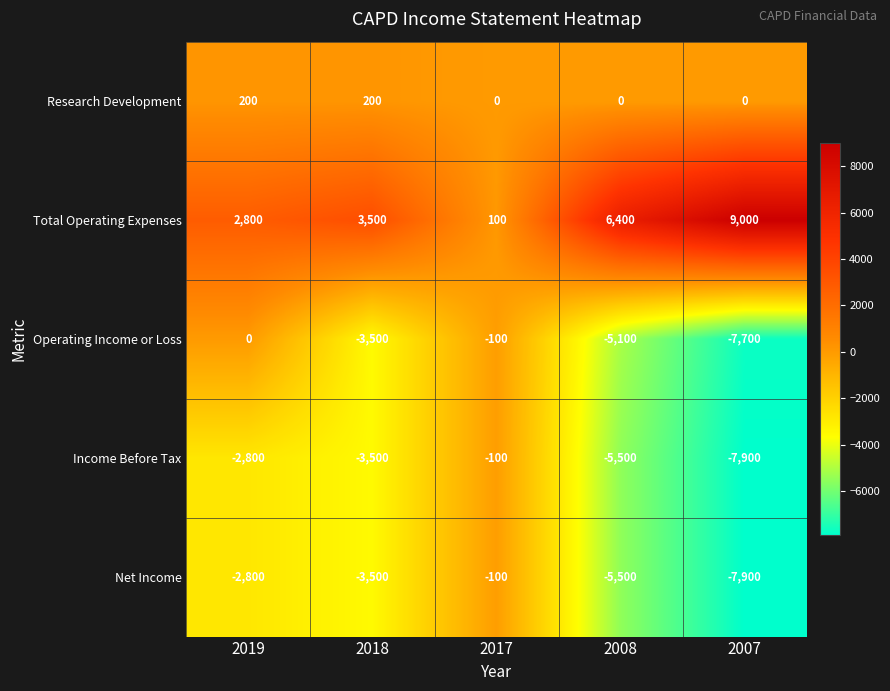

Which series changed the most between 2018 and 2007?

Total Operating Expenses